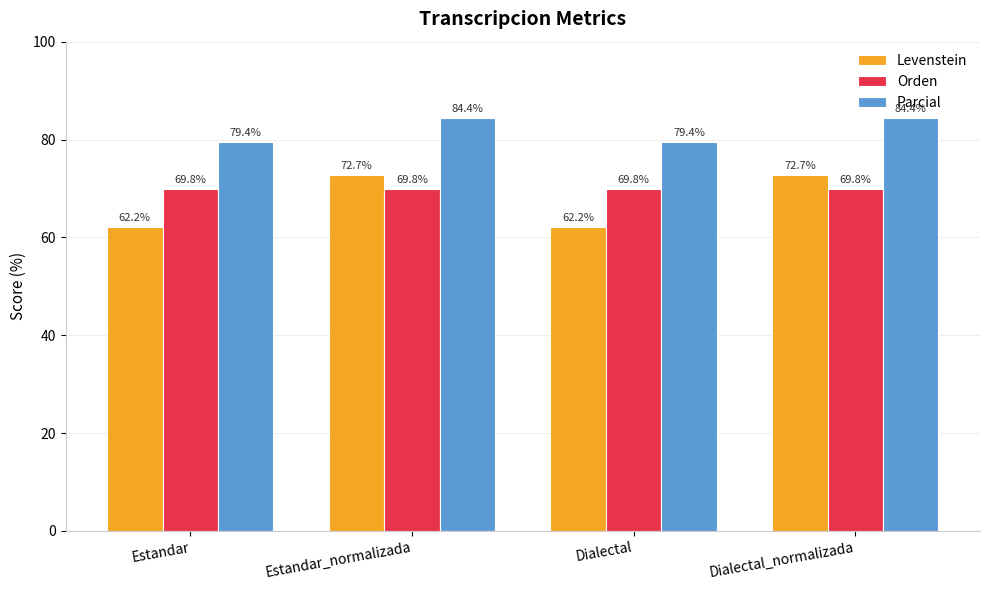

What is the greatest value displayed?

84.4